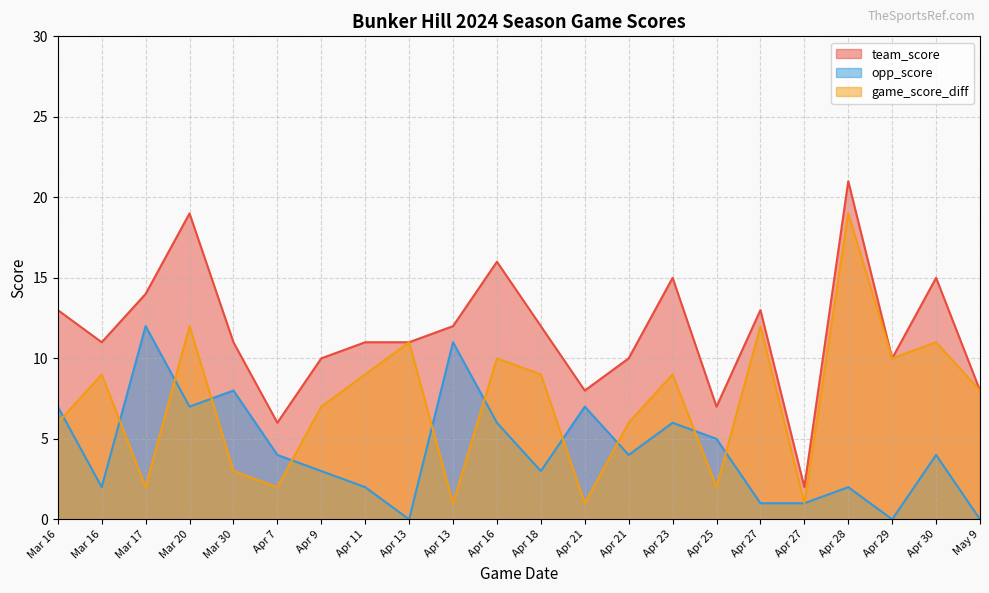

The opp_score series shows 4 at Apr 21. True or false?

True